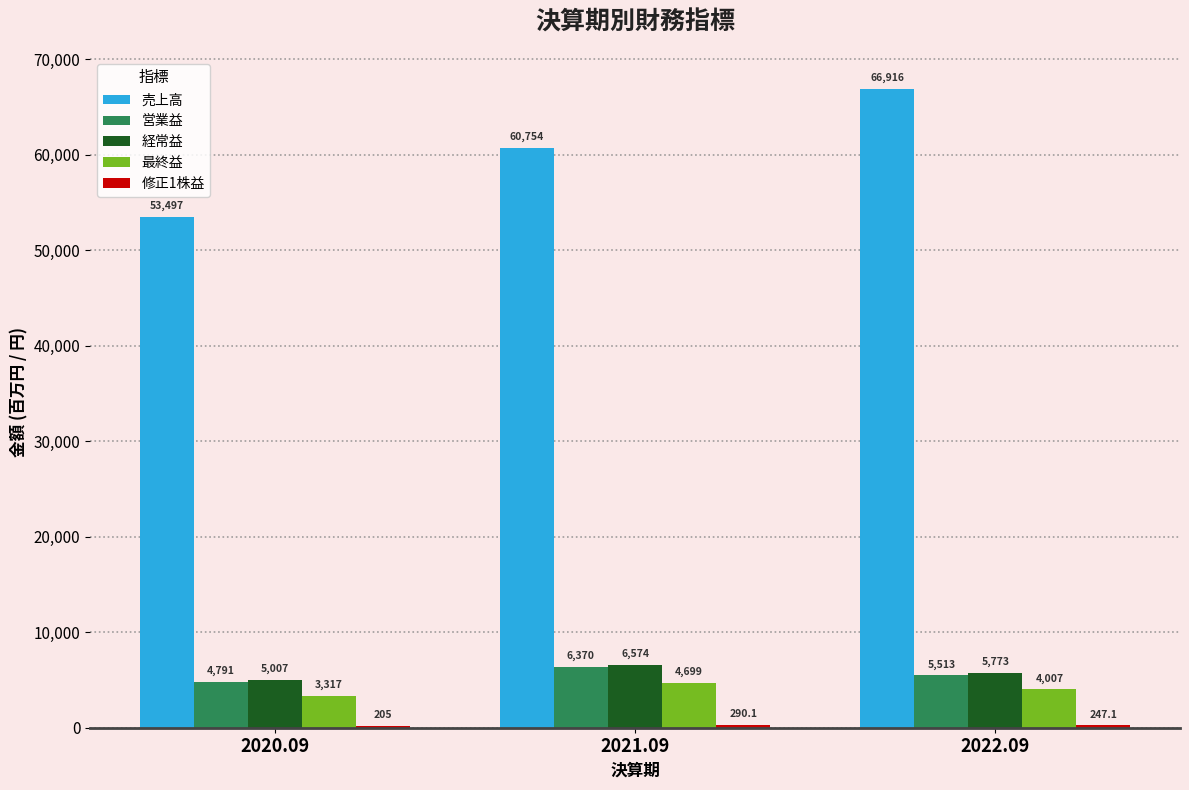

What is the sum of all 売上高 values?

181167.0